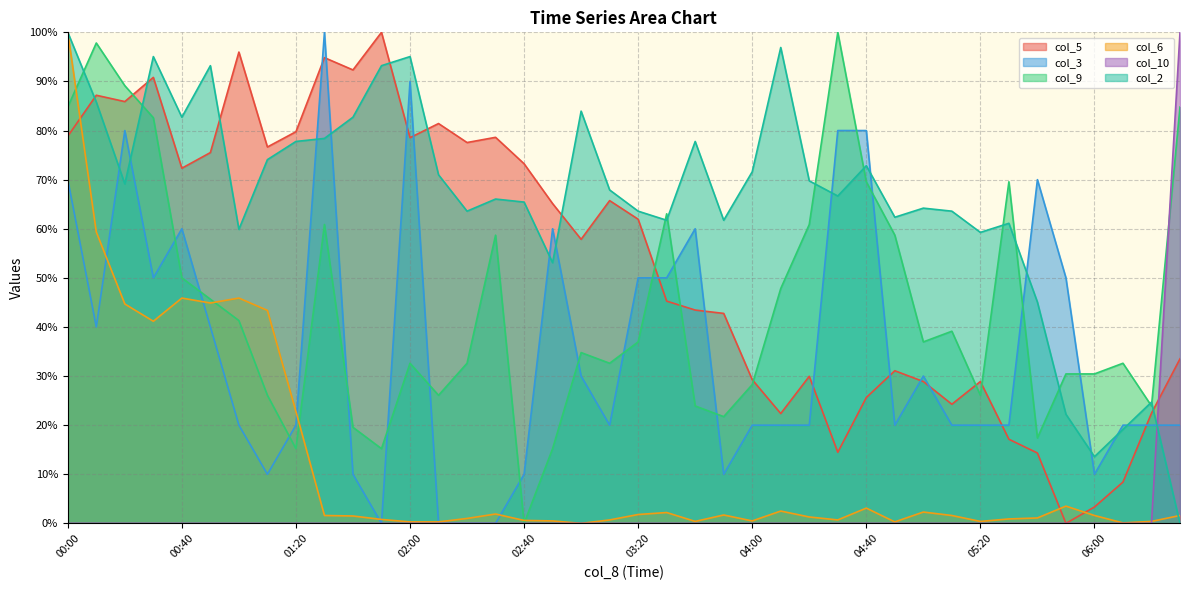

What position from the right is 05:40?

6